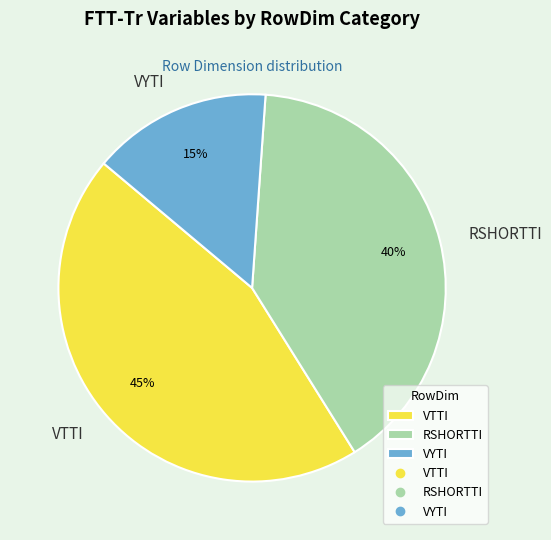

Does any single category account for the majority?

No